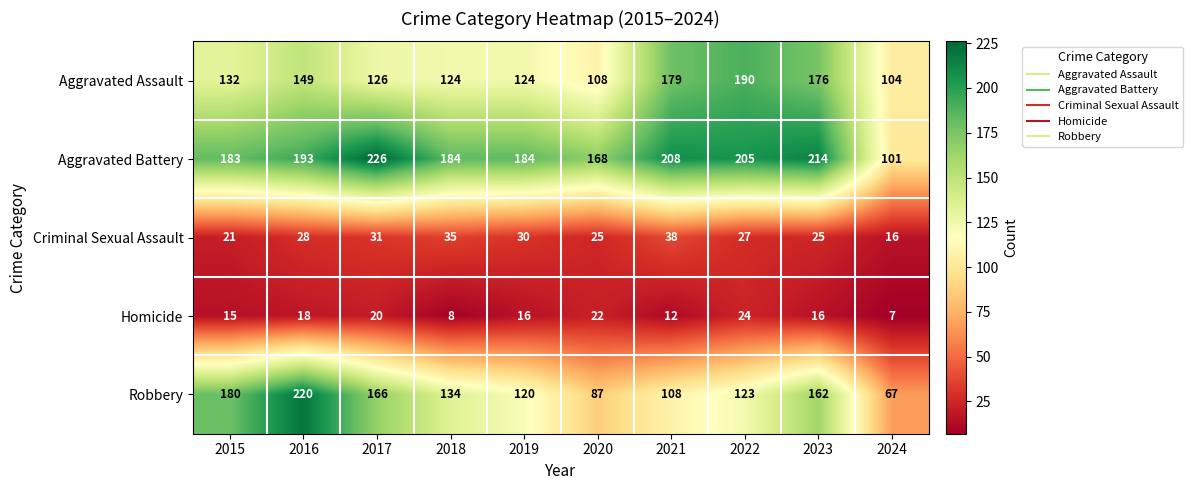

At which category is the sum across all series the highest?

2016